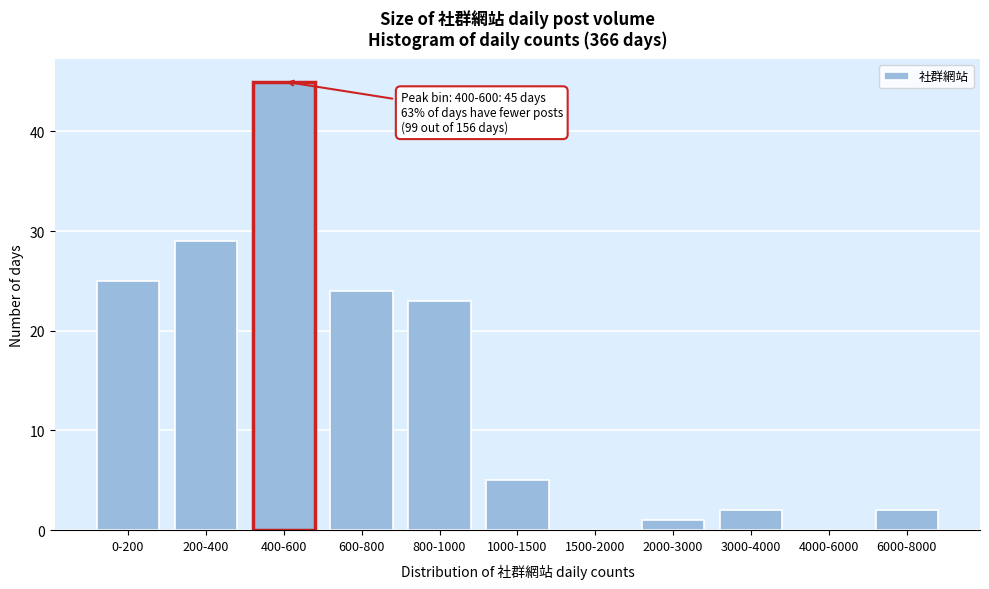

Reading right to left, extract all data points from this chart.

6000-8000=2	4000-6000=0	3000-4000=2	2000-3000=1	1500-2000=0	1000-1500=5	800-1000=23	600-800=24	400-600=45	200-400=29	0-200=25